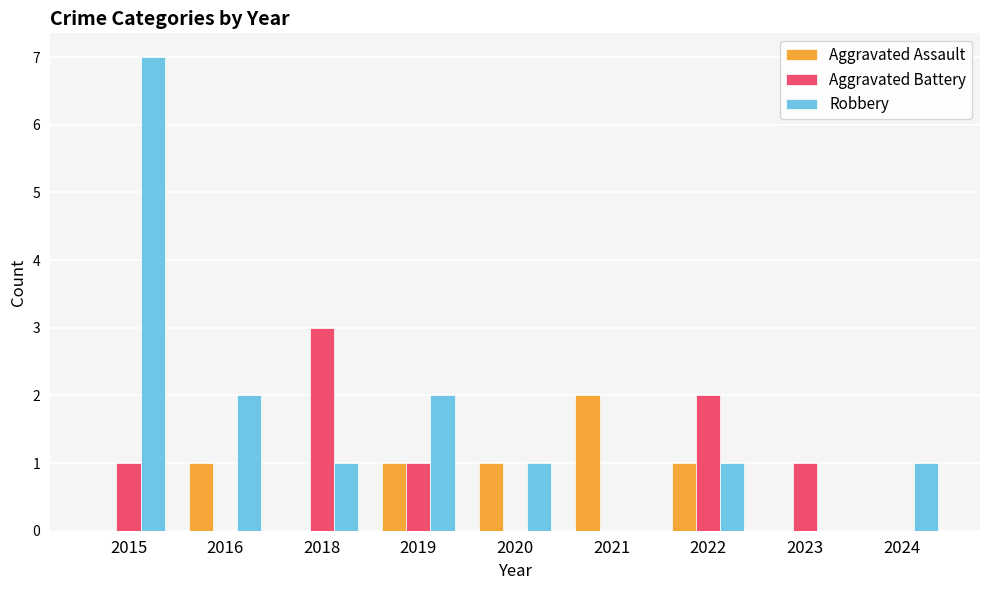

How many groups of bars are there?

9